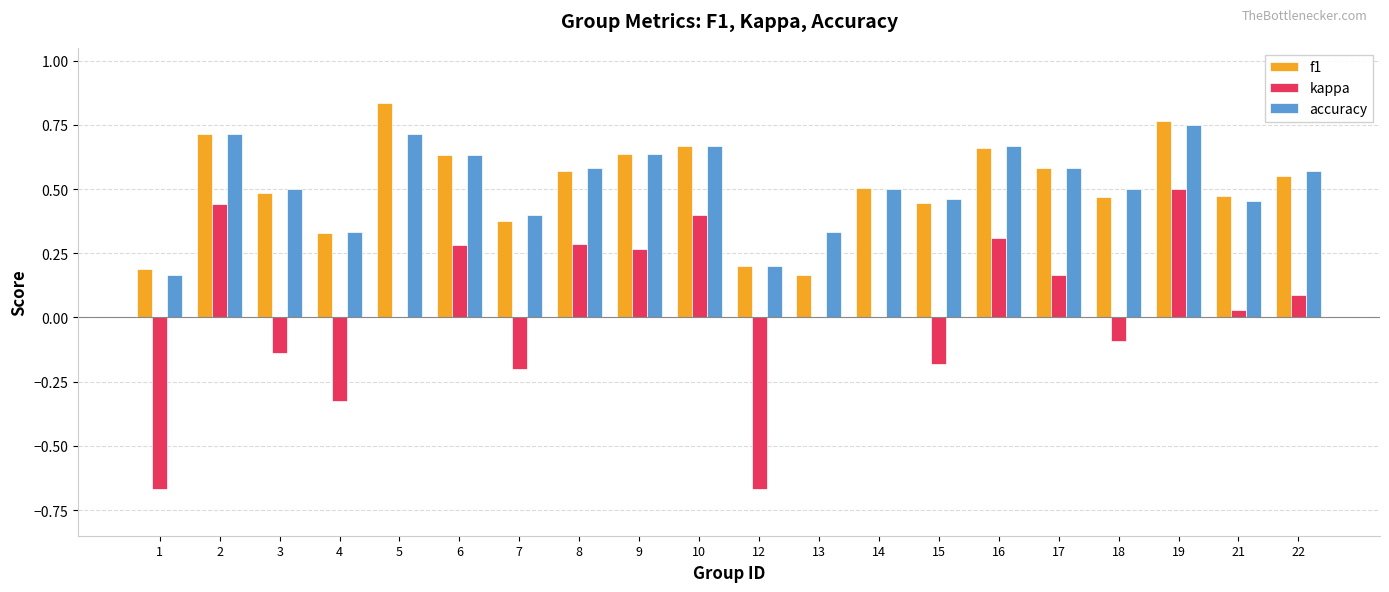

How many groups of bars are there?

20